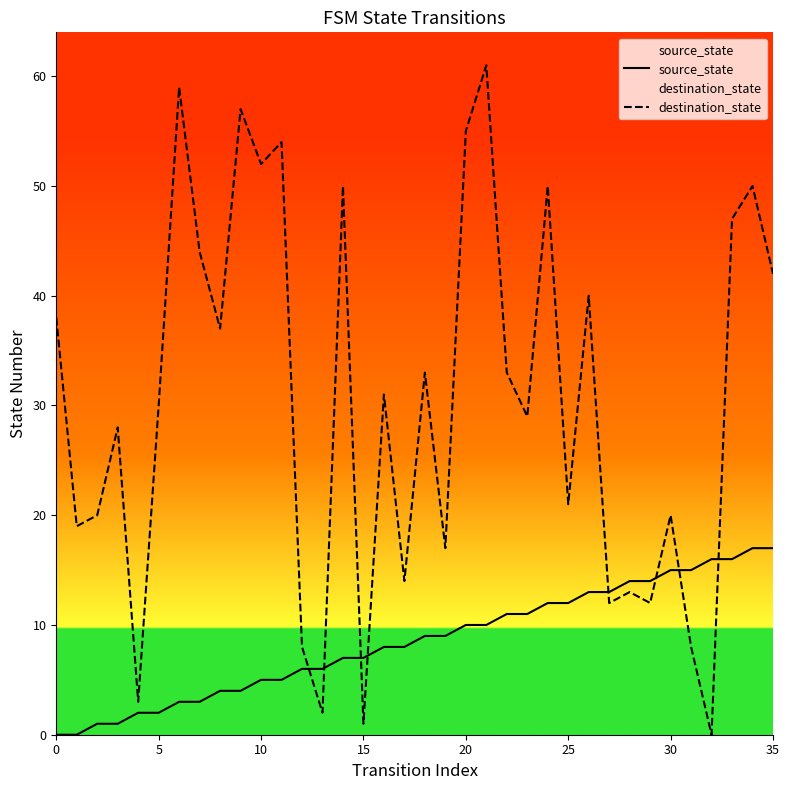

Reading left to right, extract all data points from this chart.

source_state: 0	0	1	1	2	2	3	3	4	4	5	5	6	6	7	7	8	8	9	9	10	10	11	11	12	12	13	13	14	14	15	15	16	16	17	17
destination_state: 38	19	20	28	3	30	59	44	37	57	52	54	8	2	50	1	31	14	33	17	55	61	33	29	50	21	40	12	13	12	20	8	0	47	50	42